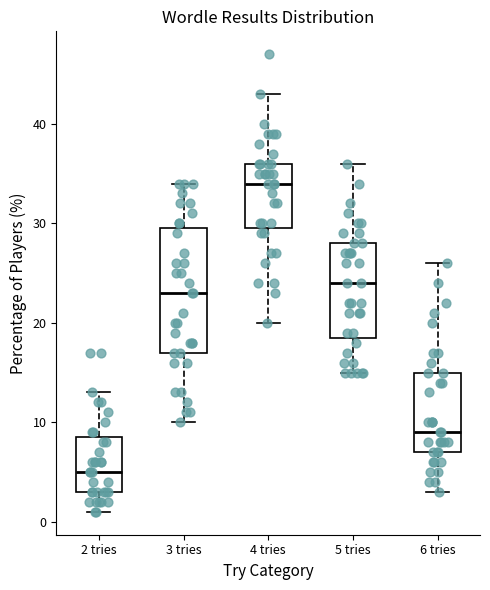

Reading left to right, read every box against the y-axis: the position of its median line, the range the box covers, and the ends of its whiskers. The values are not printed on the chart, so give them approximately, as read against the axis.

2 tries: median 5, box 3 to 9, whiskers 1 to 13
3 tries: median 23, box 17 to 30, whiskers 10 to 34
4 tries: median 34, box 30 to 36, whiskers 20 to 43
5 tries: median 24, box 19 to 28, whiskers 15 to 36
6 tries: median 9, box 7 to 15, whiskers 3 to 26